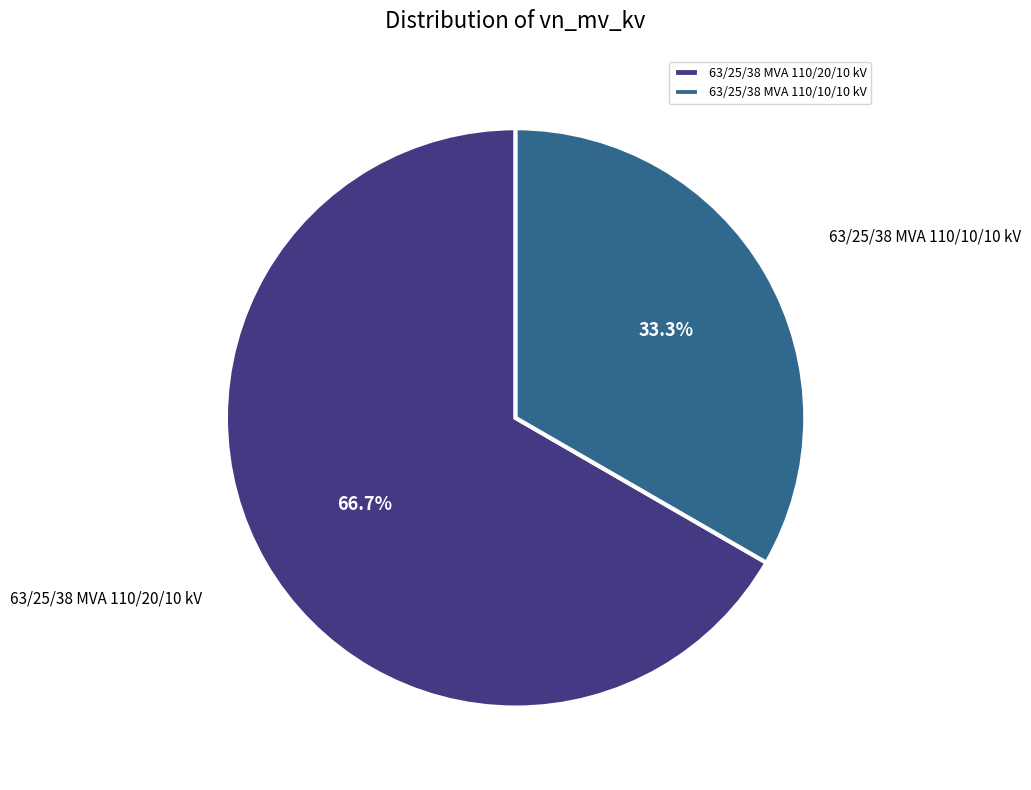

How many segments does this pie chart have?

2